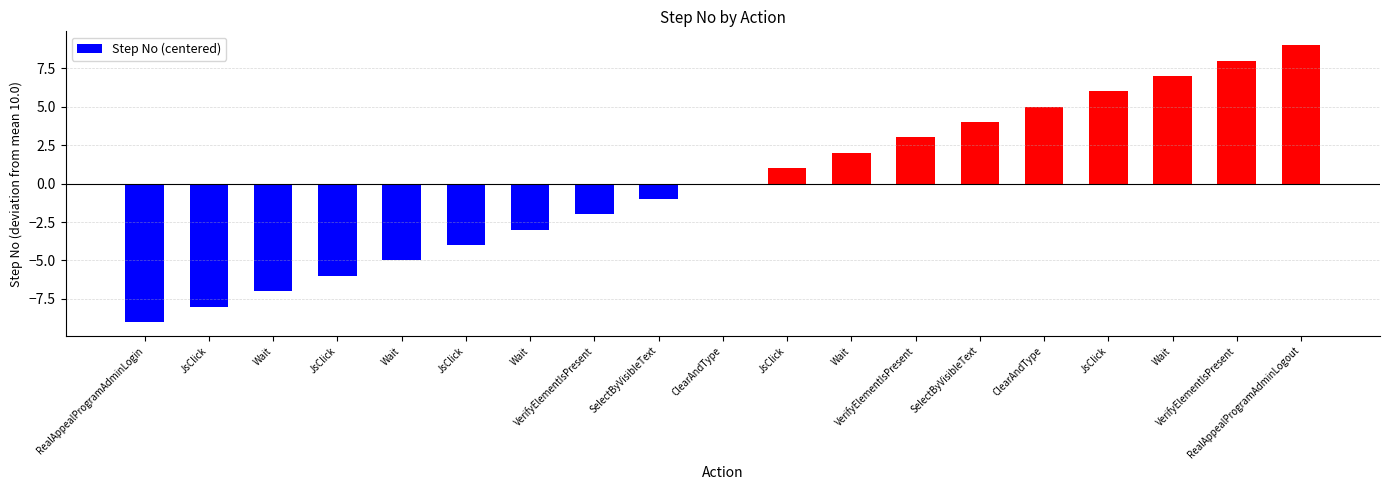

How many categories are shown in the chart?

19